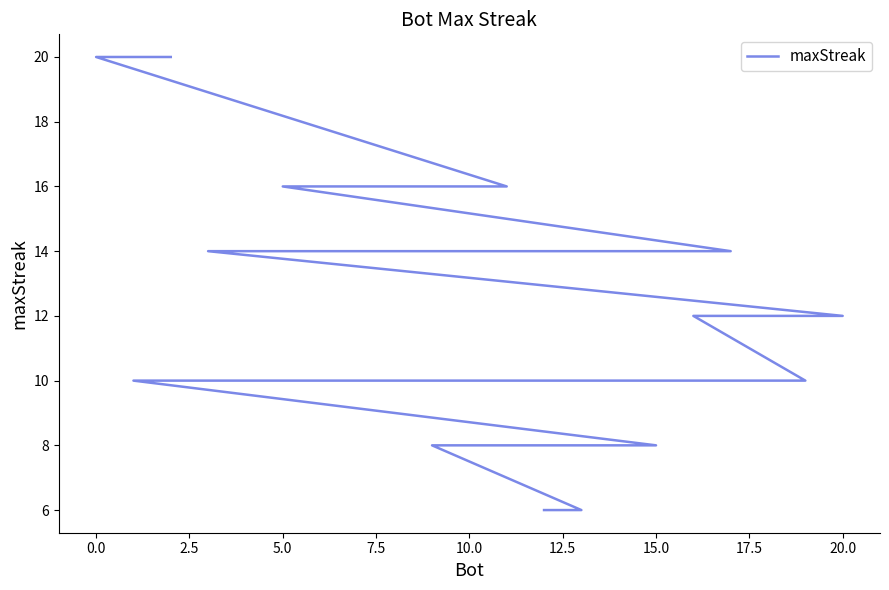

Read the value at 7.5.

16